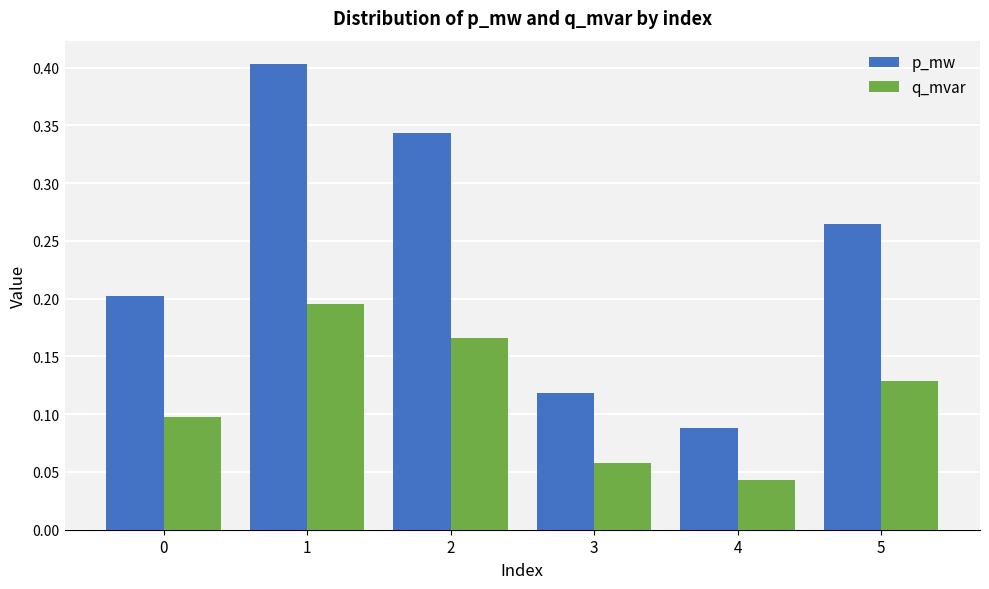

What is the maximum value shown in the chart?

0.4